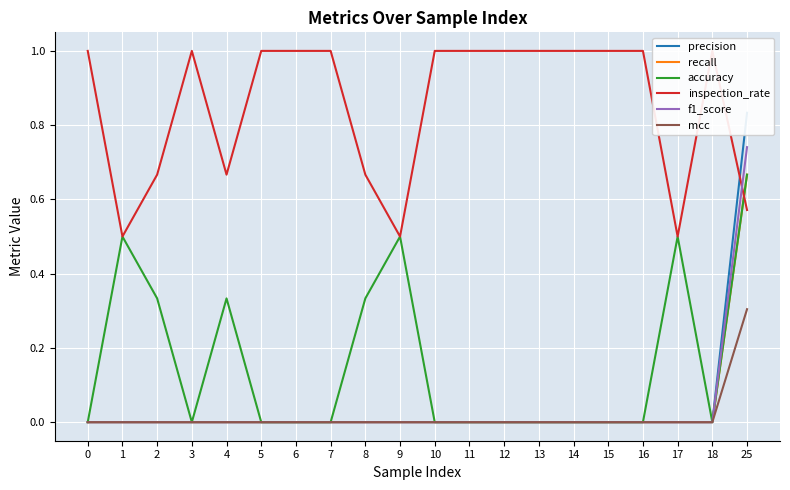

Where is inspection_rate nearest to the value 0?

1